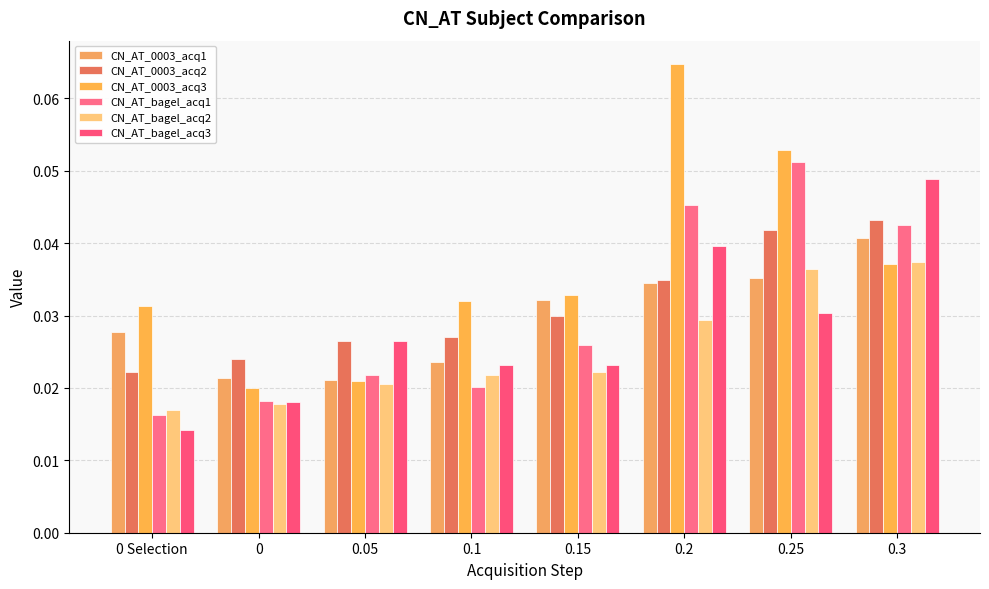

Reading left to right, extract all data points from this chart.

CN_AT_0003_acq1: 0 Selection=0.0	0=0.0	0.05=0.0	0.1=0.0	0.15=0.0	0.2=0.0	0.25=0.0	0.3=0.0
CN_AT_0003_acq2: 0 Selection=0.0	0=0.0	0.05=0.0	0.1=0.0	0.15=0.0	0.2=0.0	0.25=0.0	0.3=0.0
CN_AT_0003_acq3: 0 Selection=0.0	0=0.0	0.05=0.0	0.1=0.0	0.15=0.0	0.2=0.1	0.25=0.1	0.3=0.0
CN_AT_bagel_acq1: 0 Selection=0.0	0=0.0	0.05=0.0	0.1=0.0	0.15=0.0	0.2=0.0	0.25=0.1	0.3=0.0
CN_AT_bagel_acq2: 0 Selection=0.0	0=0.0	0.05=0.0	0.1=0.0	0.15=0.0	0.2=0.0	0.25=0.0	0.3=0.0
CN_AT_bagel_acq3: 0 Selection=0.0	0=0.0	0.05=0.0	0.1=0.0	0.15=0.0	0.2=0.0	0.25=0.0	0.3=0.0